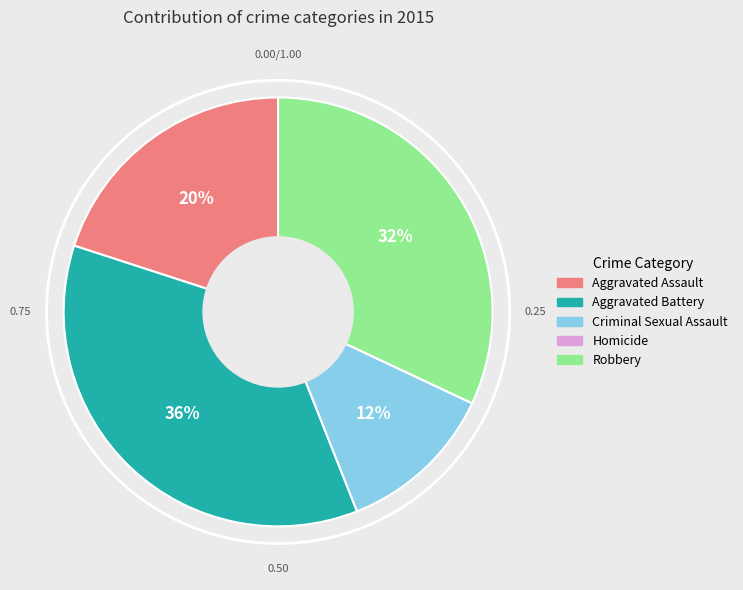

To the nearest percent, what is the difference between the Aggravated Assault and Robbery slice percentages?

12%